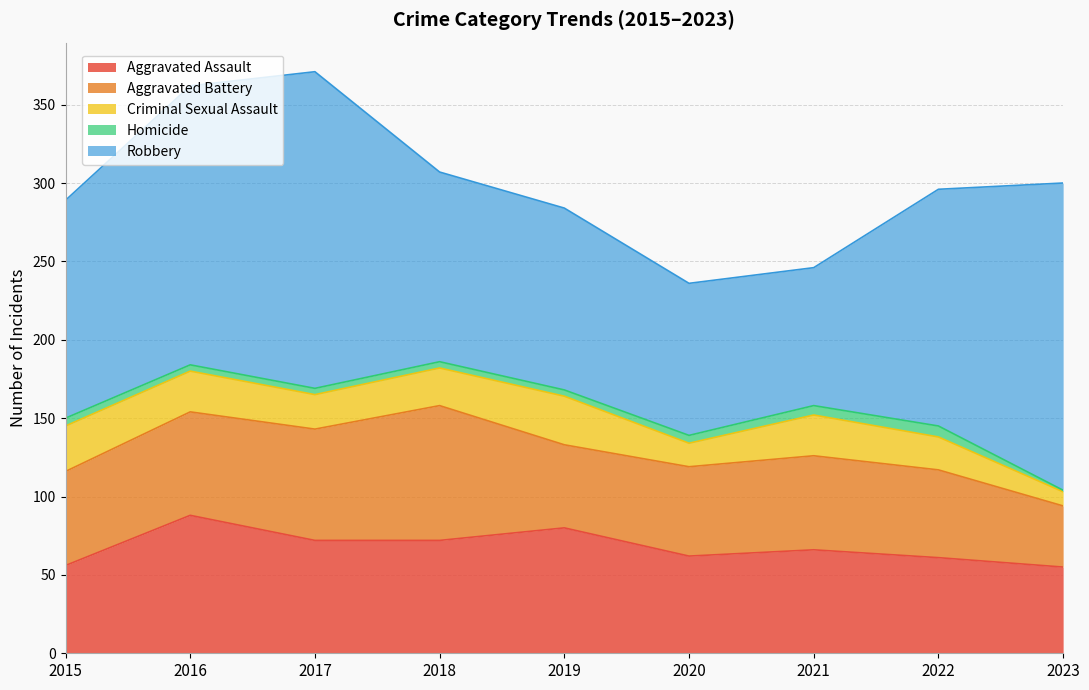

What is the average value of the Homicide series?

4